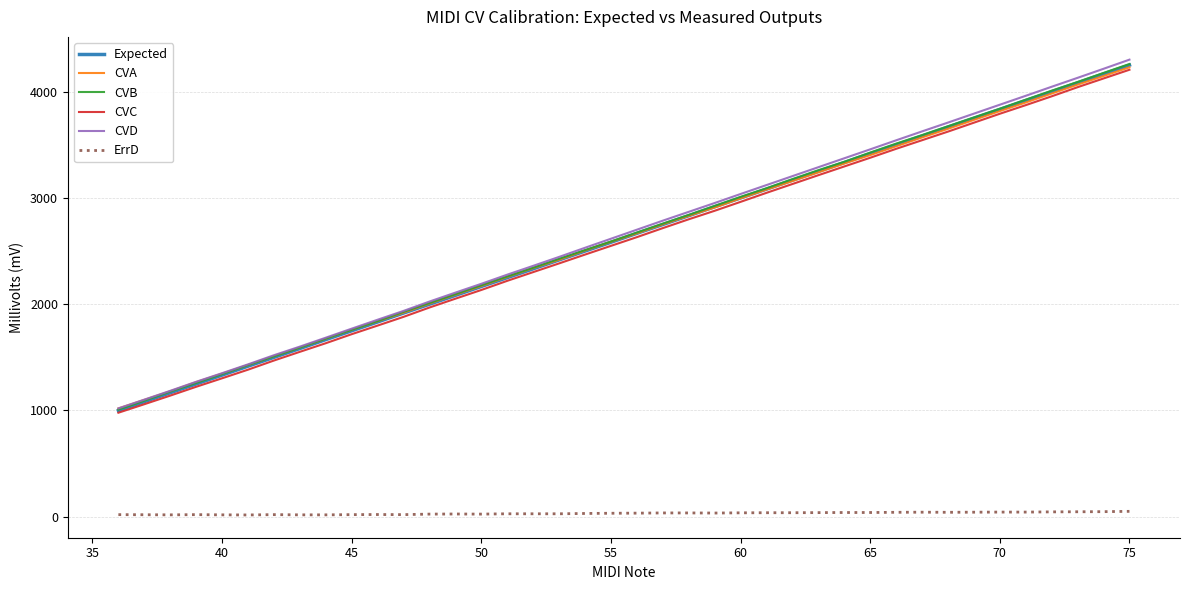

Which series has the widest spread of values?

CVD